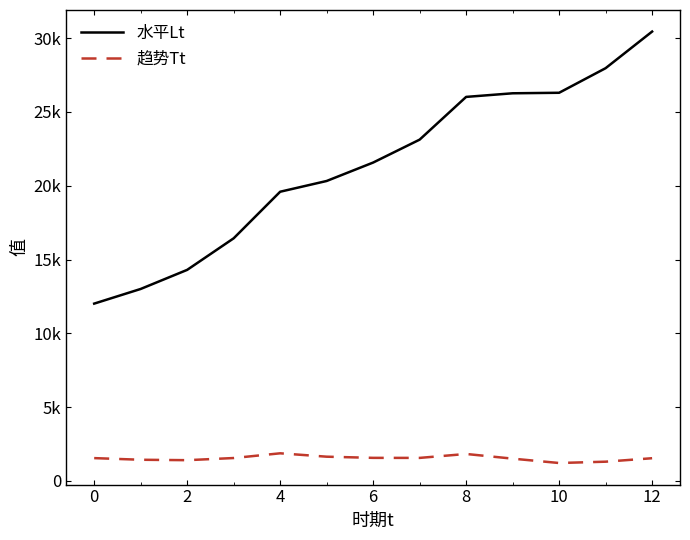

Which series has the largest range (max minus min)?

水平Lt